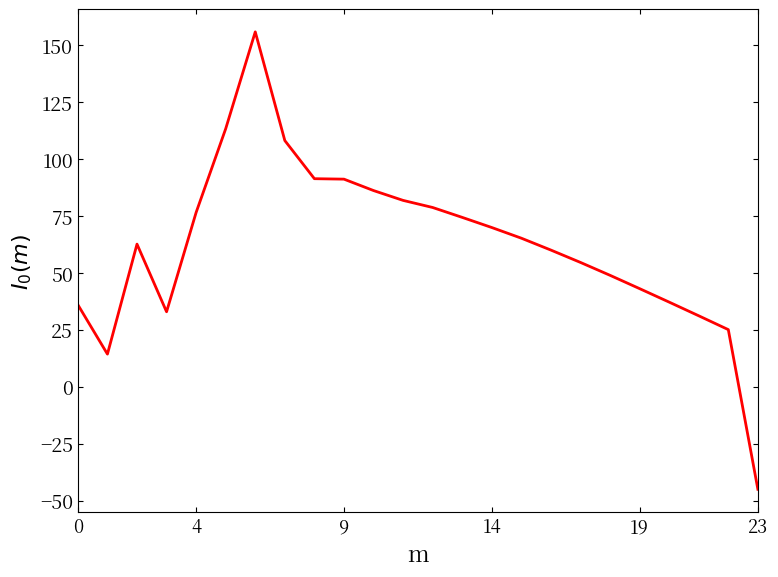

What is the minimum value shown in the chart?

-45.1